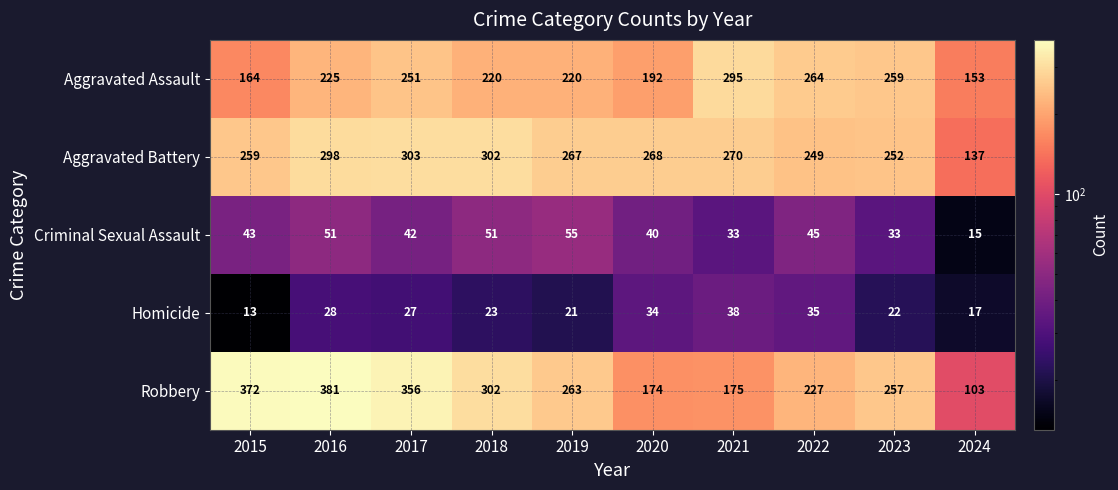

Which series has the largest range (max minus min)?

Robbery